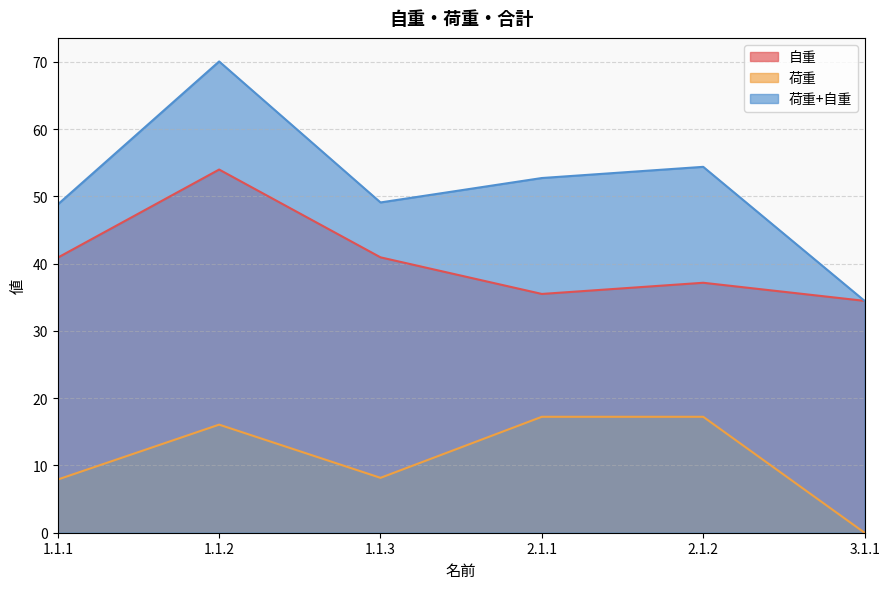

List the labels in order of 荷重+自重 value, largest first.

1.1.2, 2.1.2, 2.1.1, 1.1.3, 1.1.1, 3.1.1